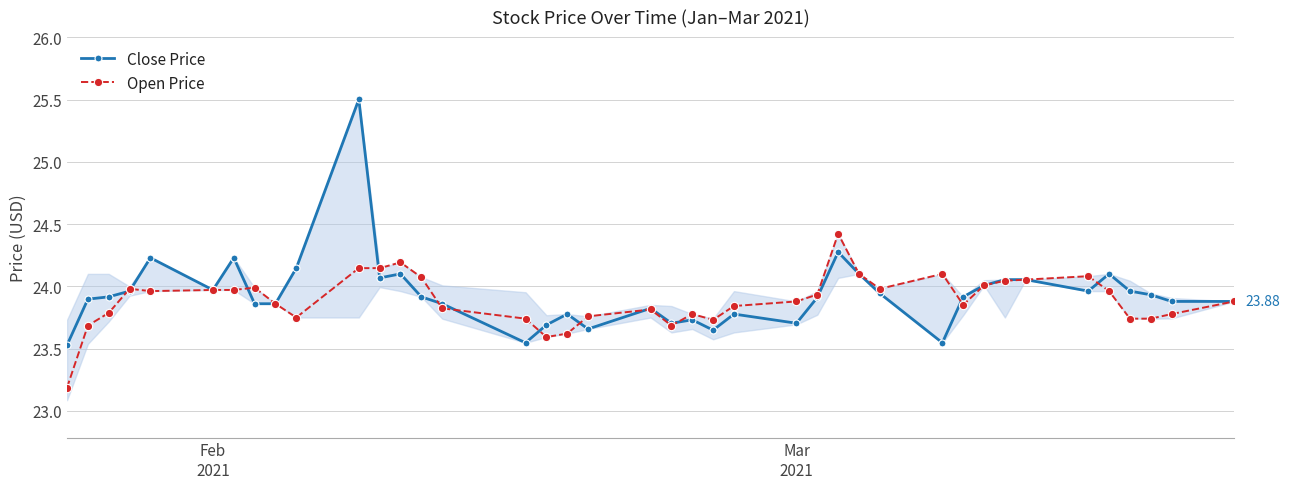

What are all the series names shown in the legend?

Close Price, Open Price